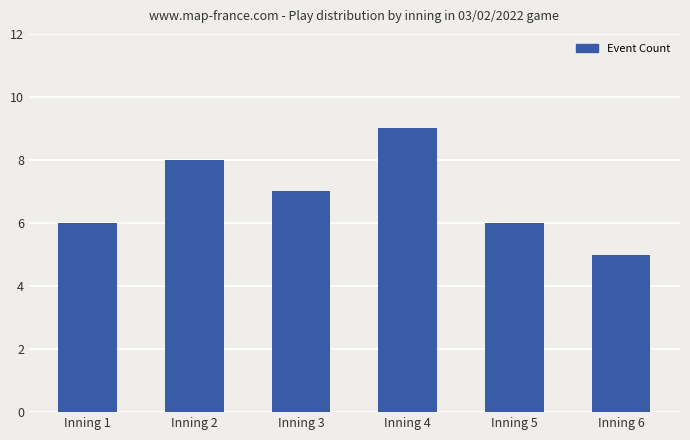

What value does the data have at Inning 2?

8